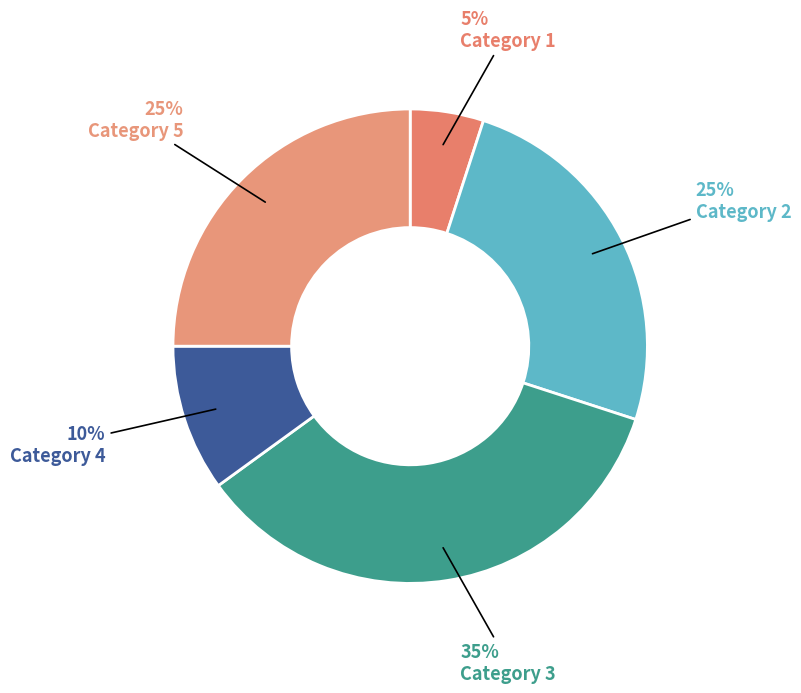

How many segments does this pie chart have?

5